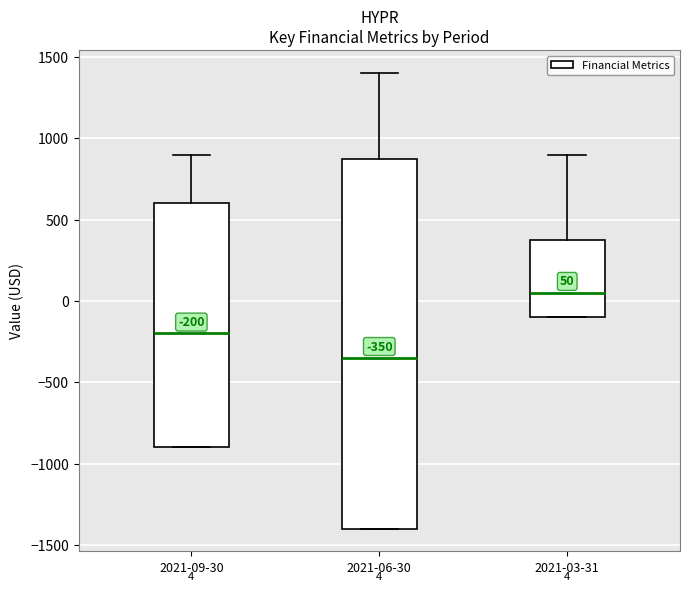

Which box is the tallest, from its lower edge to its upper edge?

2021-06-30